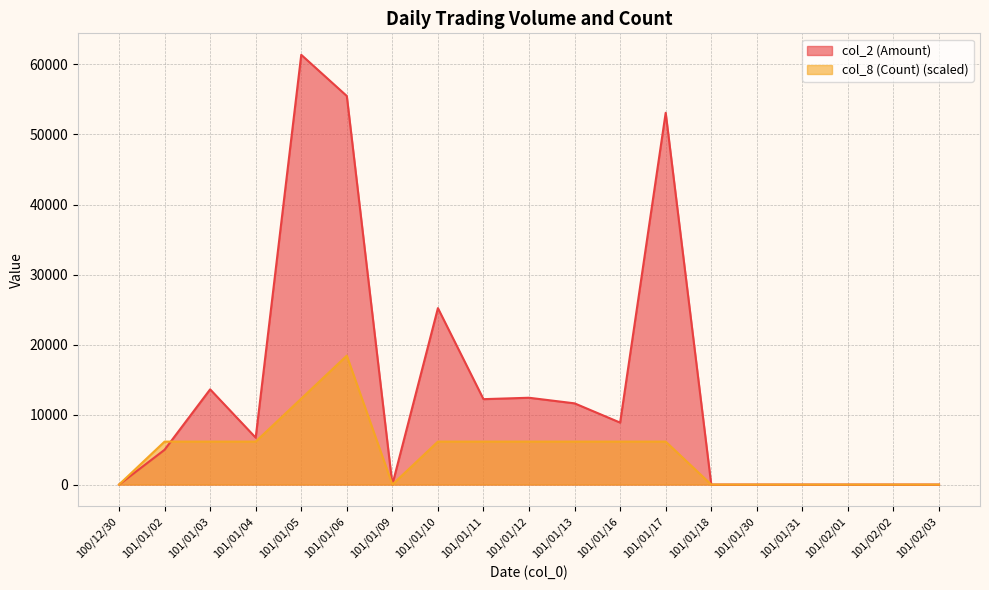

What is the difference between the maximum and minimum values in the col_2 (Amount) series?

61380